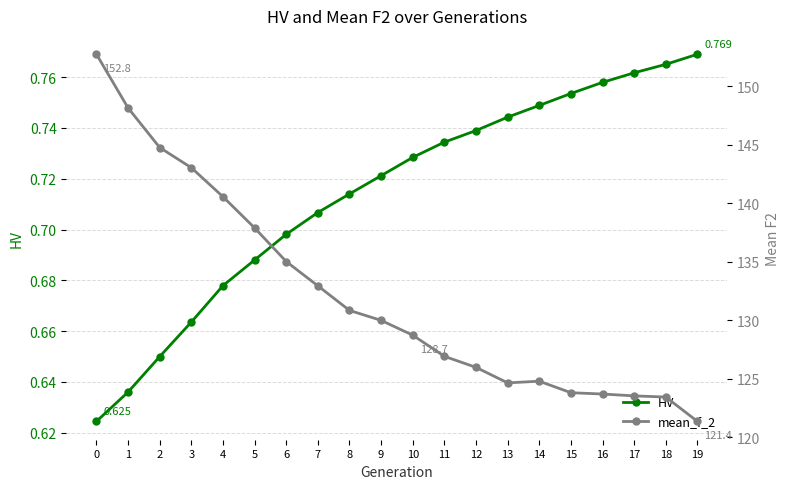

What is the difference between the HV values at 3 and 18?

0.1